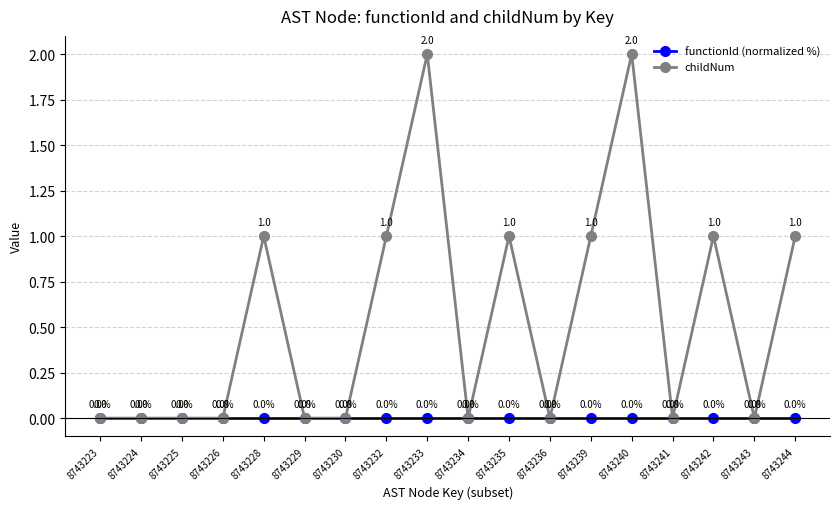

Reading right to left, transcribe all the data shown in this chart.

functionId (normalized %): 0	0	0	0	0	0	0	0	0	0	0	0	0	0	0	0	0	0
childNum: 1	0	1	0	2	1	0	1	0	2	1	0	0	1	0	0	0	0